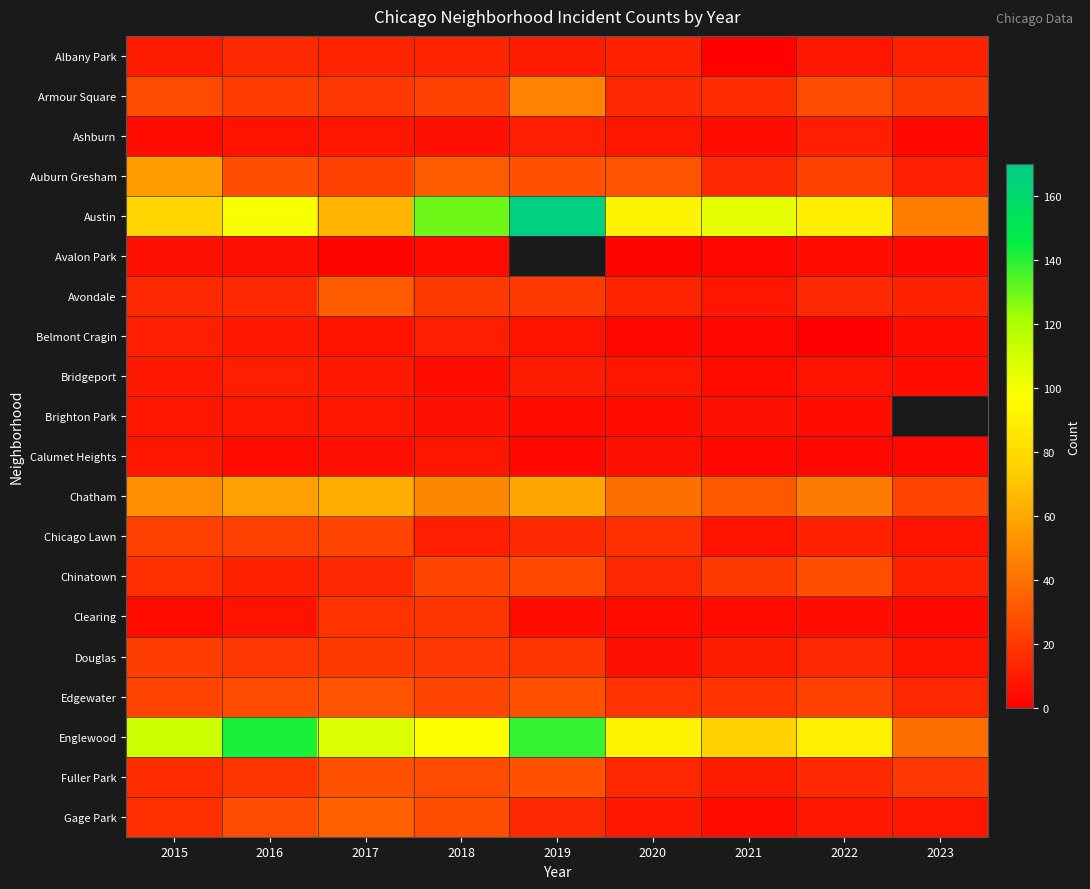

What is the sum of the Belmont Cragin values at 2020 and 2016?

12.0